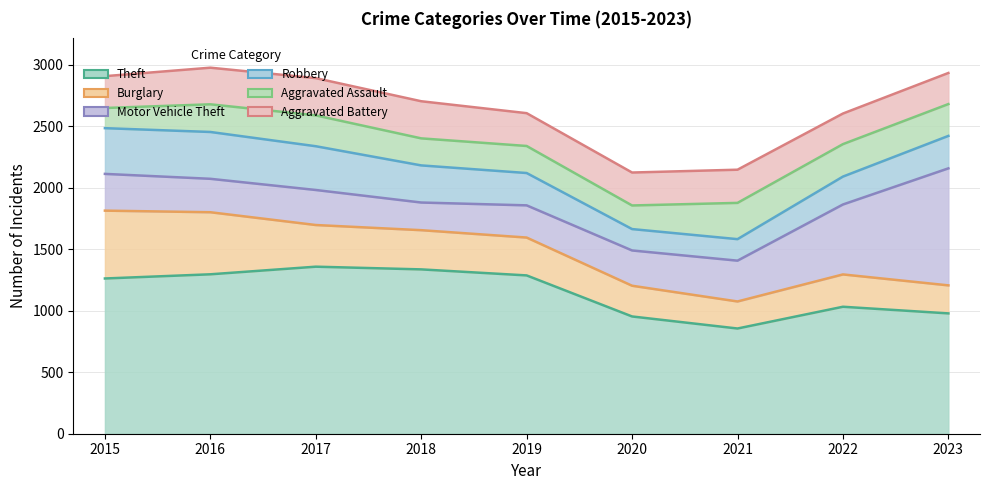

Reading left to right, transcribe all the data shown in this chart.

Theft: 2015=1263	2016=1297	2017=1359	2018=1337	2019=1288	2020=954	2021=856	2022=1033	2023=979
Burglary: 2015=552	2016=505	2017=339	2018=319	2019=308	2020=250	2021=220	2022=263	2023=228
Motor Vehicle Theft: 2015=299	2016=272	2017=285	2018=225	2019=262	2020=287	2021=332	2022=569	2023=952
Robbery: 2015=372	2016=381	2017=356	2018=302	2019=263	2020=174	2021=175	2022=227	2023=264
Aggravated Assault: 2015=164	2016=225	2017=251	2018=220	2019=220	2020=192	2021=295	2022=264	2023=259
Aggravated Battery: 2015=259	2016=298	2017=303	2018=302	2019=267	2020=268	2021=270	2022=249	2023=253